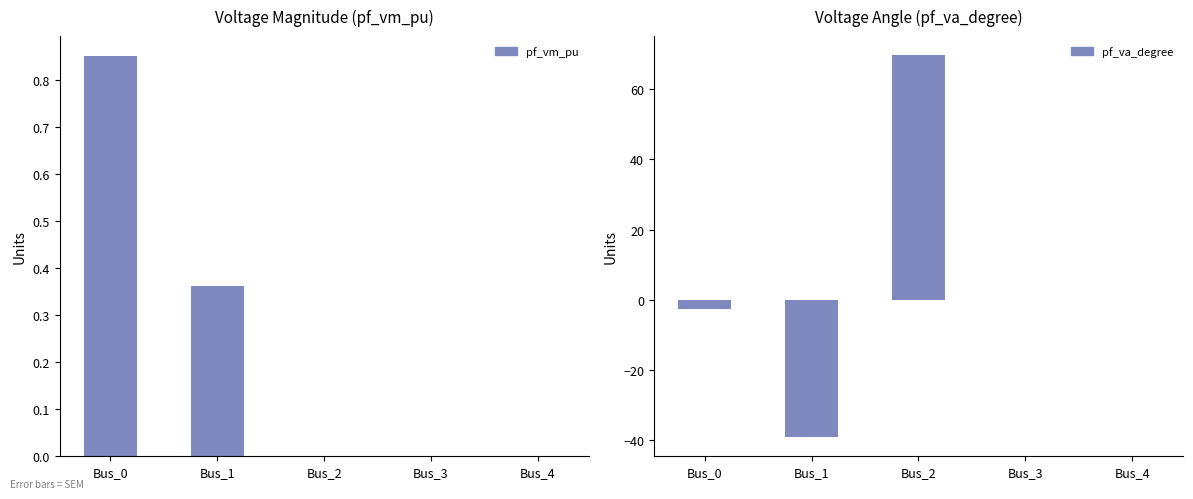

Which series has the largest range (max minus min)?

pf_va_degree